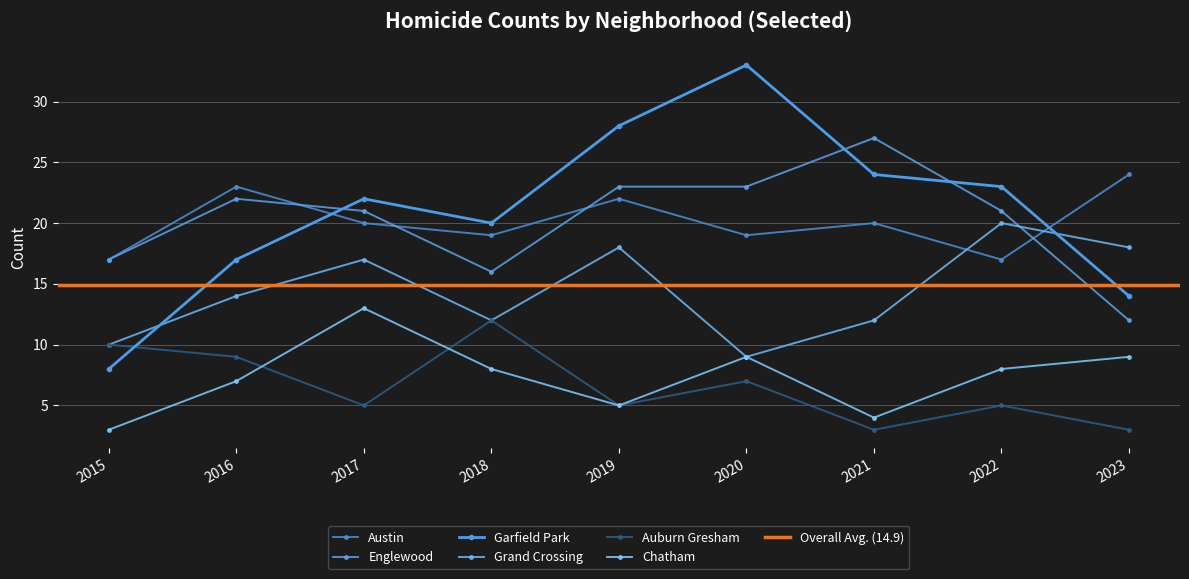

At which category does the chart reach its peak across all series?

2020